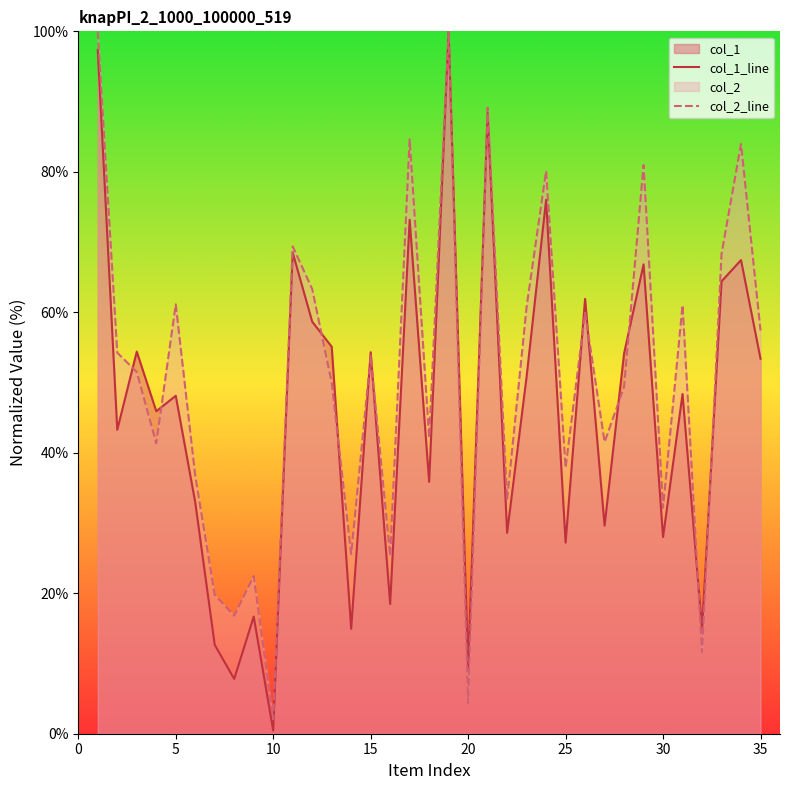

List the series in order of their overall mean, highest first.

col_2_line, col_1_line